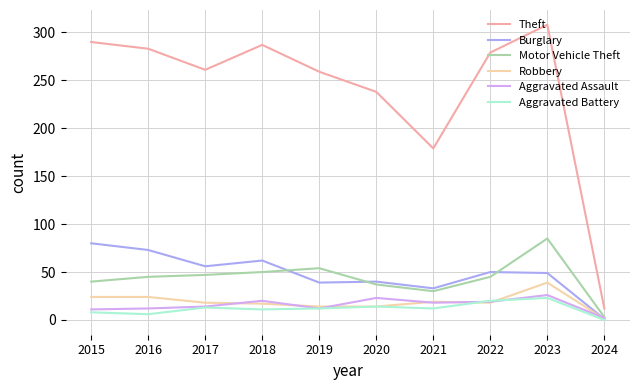

The Motor Vehicle Theft series shows 3 at 2024. True or false?

True